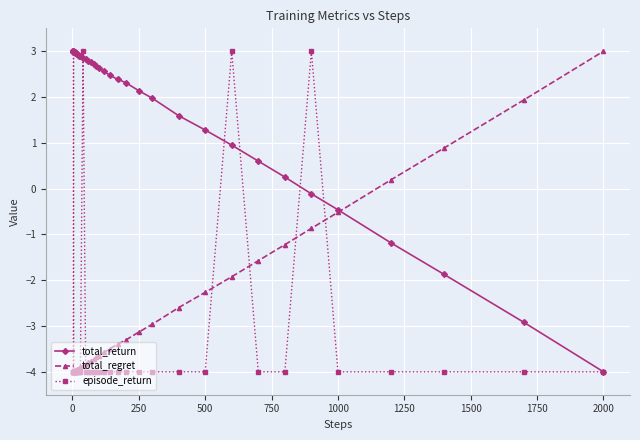

At how many categories does at least one series exceed 0?

39